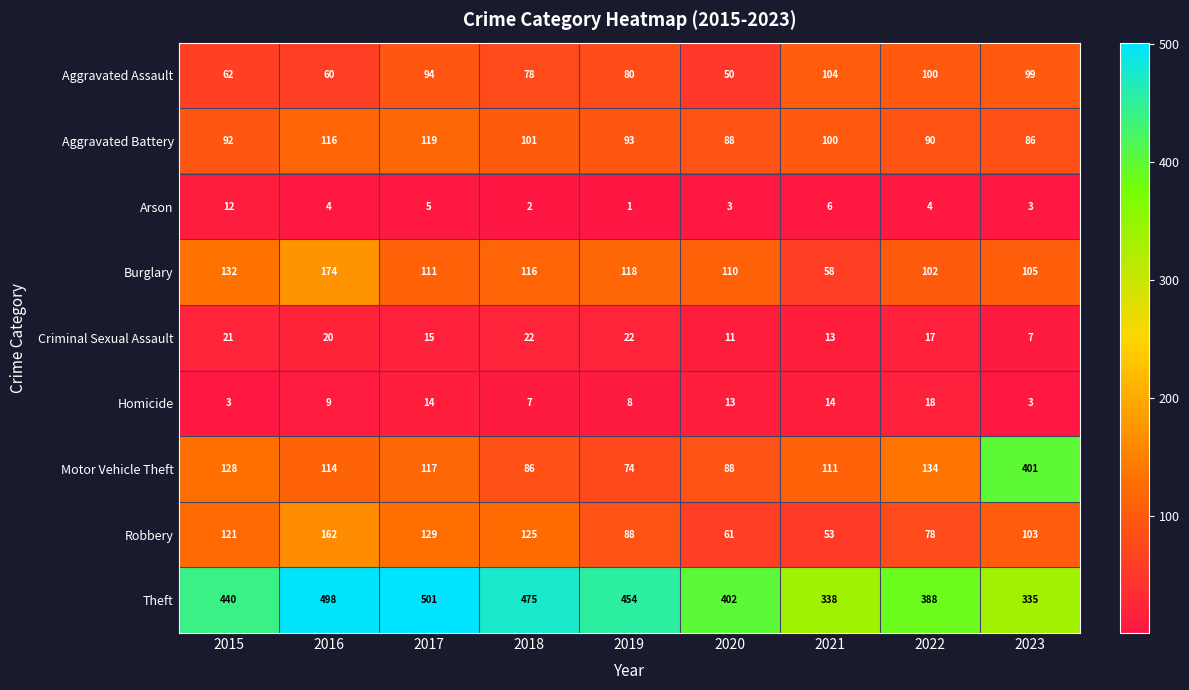

Which series has the largest total across all categories?

Theft